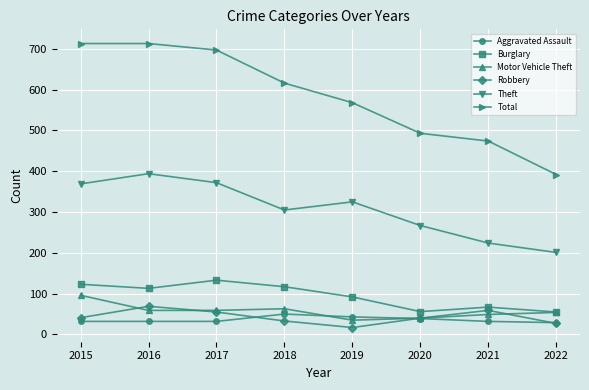

How many data points in Aggravated Assault are less than 32?

1